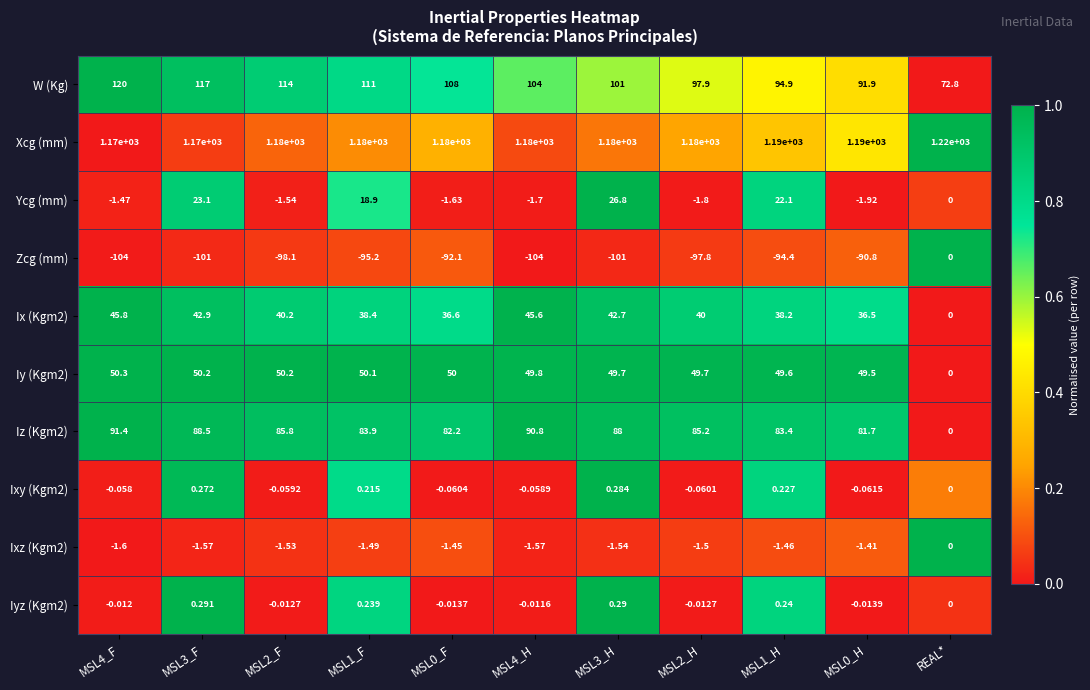

At MSL4_F, list the series in order from smallest to largest.

Zcg (mm), Ixz (Kgm2), Ycg (mm), Ixy (Kgm2), Iyz (Kgm2), Ix (Kgm2), Iy (Kgm2), Iz (Kgm2), W (Kg), Xcg (mm)